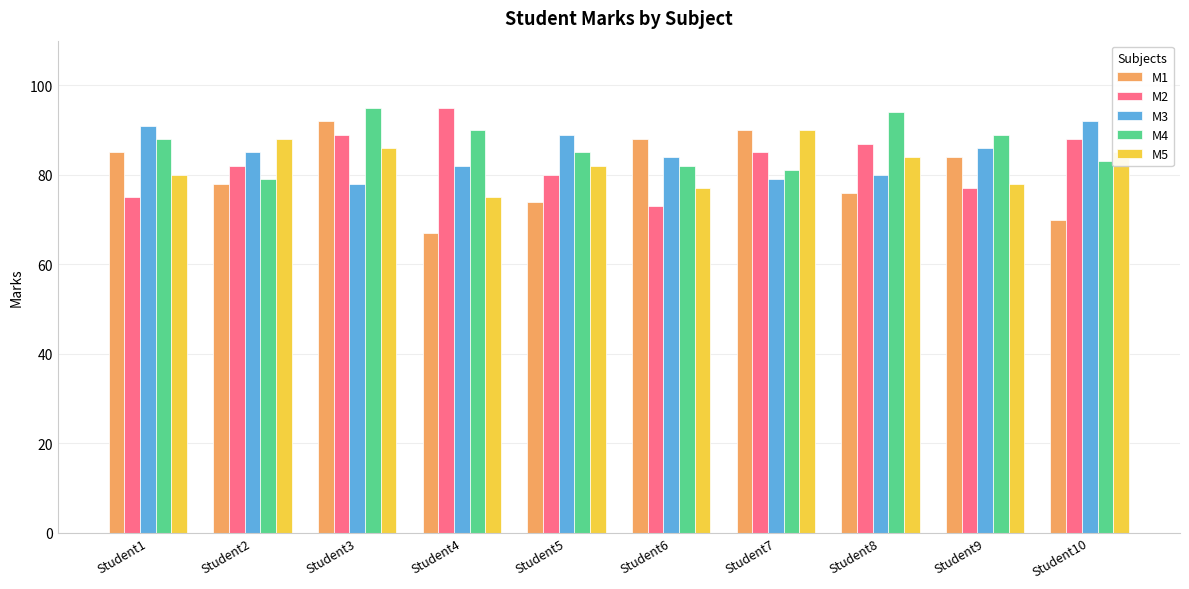

What is the value of the M3 bar at the 5th from the left?

89